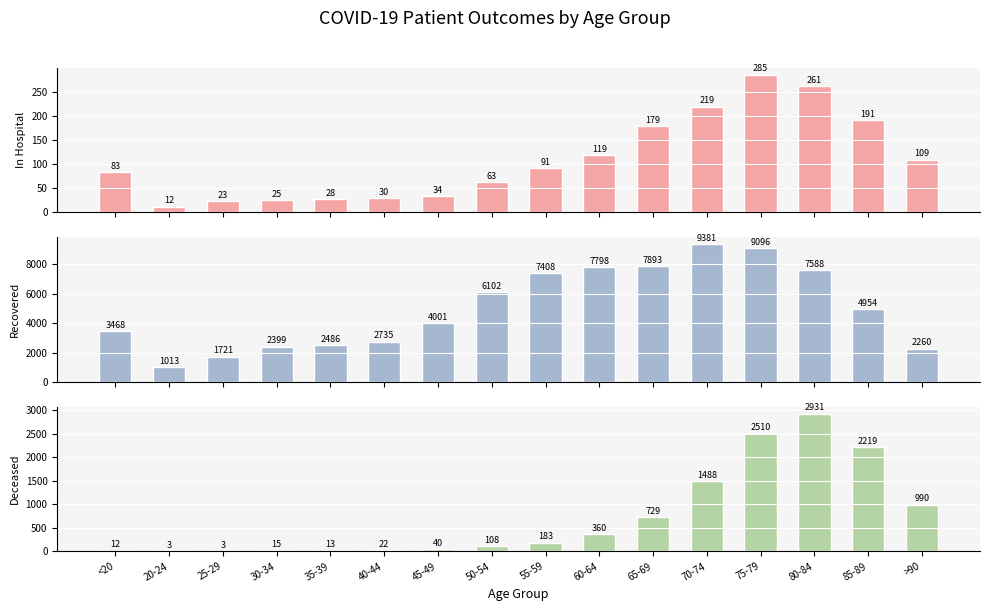

At which category is the sum across all series the highest?

75-79